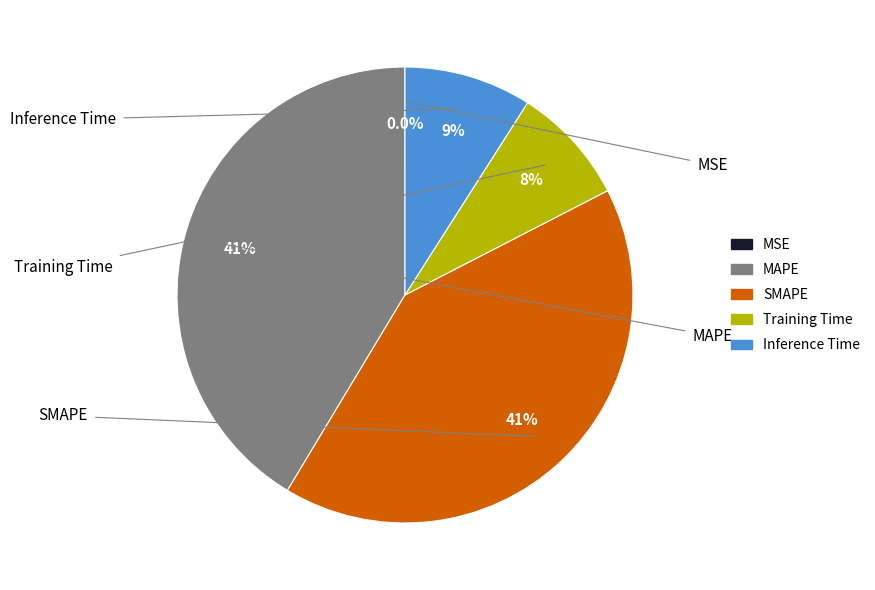

What percentage is the SMAPE slice, to the nearest percent?

41%